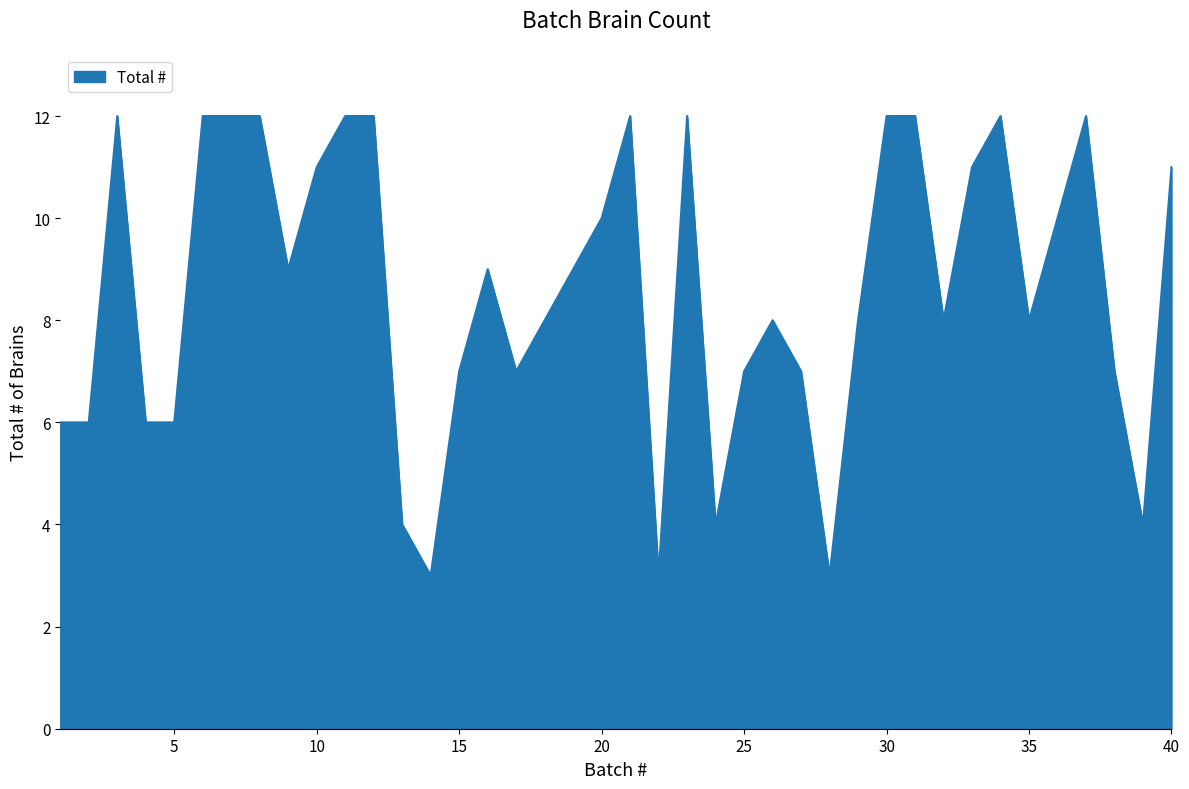

What is the minimum value shown in the chart?

3